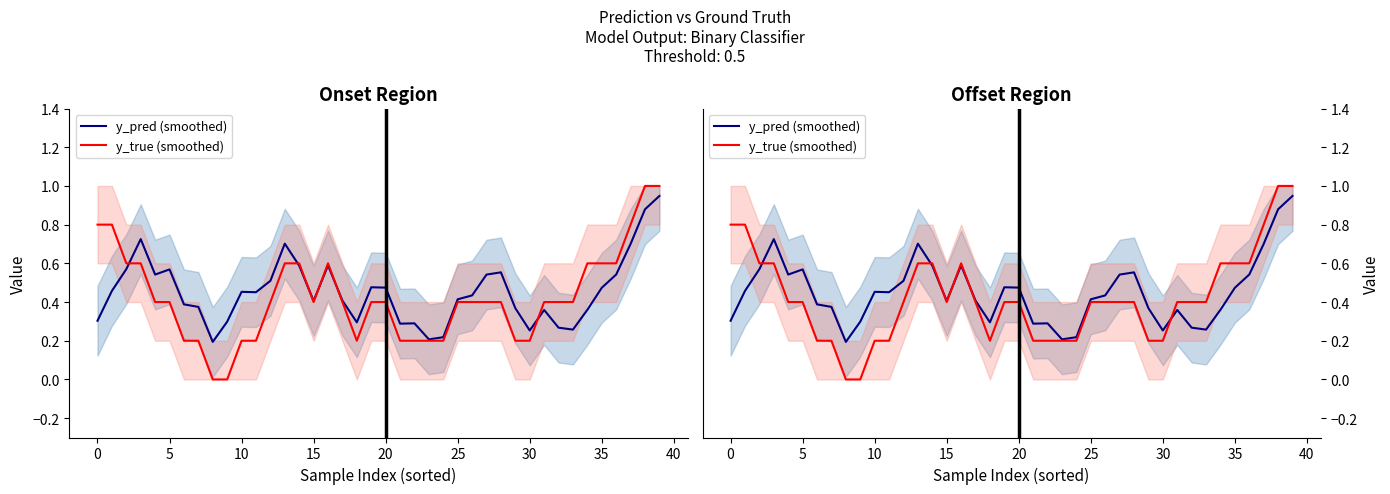

In y_true (smoothed), how many points are higher than both neighbors (excluding endpoints)?

1